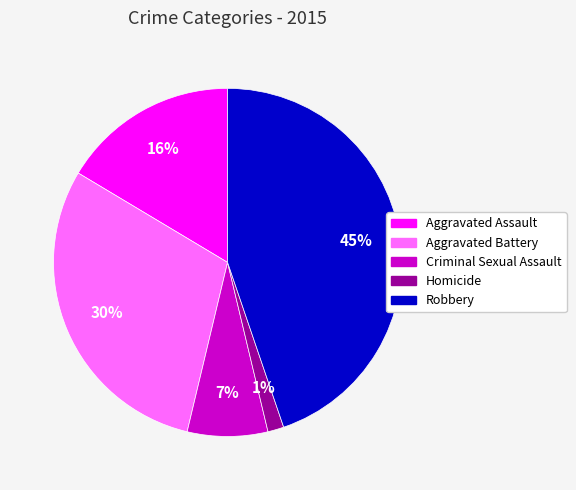

To the nearest percent, what is the average slice percentage?

20%